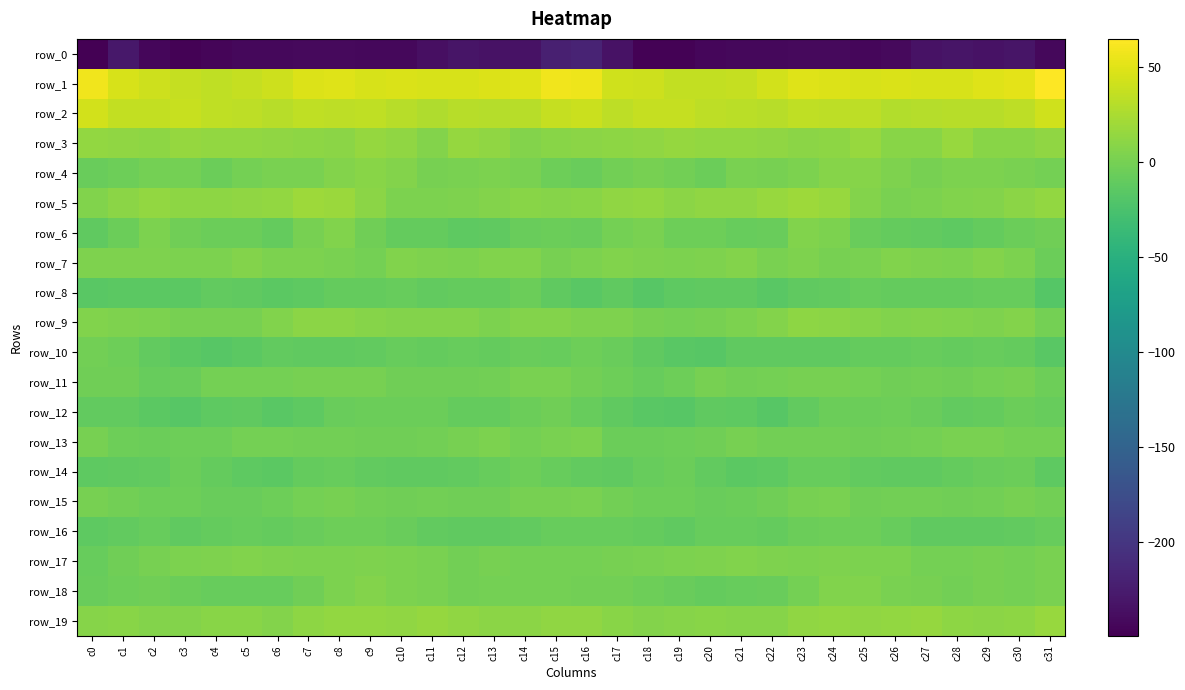

Reading right to left, what are all the values shown in this chart?

row_0: c31=-242.3	c30=-231.6	c29=-234.3	c28=-231.7	c27=-233.8	c26=-240.8	c25=-243.3	c24=-241.3	c23=-241.6	c22=-242.2	c21=-242.1	c20=-244.2	c19=-246.9	c18=-247.0	c17=-234.3	c16=-217.6	c15=-222.2	c14=-234.3	c13=-233.4	c12=-231.4	c11=-236.7	c10=-242.6	c9=-242.9	c8=-240.8	c7=-241.6	c6=-242.0	c5=-242.2	c4=-245.5	c3=-247.7	c2=-243.9	c1=-229.4	c0=-249.2
row_1: c31=64.6	c30=51.2	c29=49.6	c28=46.0	c27=45.8	c26=46.5	c25=45.5	c24=48.5	c23=48.8	c22=42.8	c21=37.4	c20=36.0	c19=35.4	c18=40.2	c17=42.5	c16=56.6	c15=58.2	c14=49.1	c13=48.1	c12=45.8	c11=45.9	c10=46.3	c9=46.2	c8=49.2	c7=47.9	c6=40.2	c5=37.0	c4=34.9	c3=37.1	c2=40.8	c1=45.7	c0=57.4
row_2: c31=41.4	c30=33.3	c29=30.6	c28=30.5	c27=29.2	c26=28.5	c25=33.9	c24=33.8	c23=35.1	c22=31.5	c21=32.3	c20=33.5	c19=37.3	c18=37.4	c17=33.5	c16=39.1	c15=36.9	c14=31.4	c13=29.5	c12=31.2	c11=27.4	c10=31.2	c9=34.3	c8=33.7	c7=35.0	c6=30.9	c5=33.2	c4=34.2	c3=38.4	c2=35.5	c1=35.2	c0=43.7
row_3: c31=12.0	c30=9.3	c29=9.0	c28=16.6	c27=8.6	c26=8.4	c25=15.7	c24=10.8	c23=10.5	c22=12.1	c21=13.2	c20=14.1	c19=14.9	c18=11.9	c17=11.7	c16=10.2	c15=8.8	c14=6.5	c13=12.8	c12=14.9	c11=5.9	c10=12.2	c9=14.6	c8=10.0	c7=11.5	c6=12.6	c5=13.9	c4=14.0	c3=14.5	c2=11.0	c1=13.0	c0=13.4
row_4: c31=-0.8	c30=1.6	c29=3.1	c28=2.2	c27=-0.1	c26=3.7	c25=8.2	c24=7.0	c23=2.5	c22=0.7	c21=1.3	c20=-5.5	c19=-2.6	c18=0.1	c17=-2.8	c16=-6.8	c15=-5.0	c14=1.8	c13=3.1	c12=1.1	c11=0.2	c10=5.9	c9=8.5	c8=5.8	c7=1.5	c6=1.6	c5=-1.1	c4=-5.9	c3=-0.4	c2=-1.2	c1=-4.6	c0=-7.1
row_5: c31=13.4	c30=9.6	c29=6.8	c28=4.5	c27=3.3	c26=1.9	c25=6.2	c24=15.6	c23=18.9	c22=15.6	c21=12.6	c20=12.0	c19=10.4	c18=13.5	c17=12.5	c16=9.1	c15=7.5	c14=8.4	c13=6.0	c12=3.7	c11=2.5	c10=2.1	c9=10.2	c8=17.5	c7=18.7	c6=14.2	c5=12.4	c4=11.1	c3=11.3	c2=13.6	c1=9.7	c0=4.6
row_6: c31=-2.9	c30=-6.0	c29=-10.1	c28=-13.7	c27=-11.1	c26=-9.3	c25=-6.8	c24=3.1	c23=4.6	c22=-7.4	c21=-7.8	c20=-4.9	c19=-5.2	c18=1.9	c17=-1.1	c16=-6.7	c15=-5.9	c14=-7.5	c13=-11.6	c12=-13.4	c11=-10.1	c10=-9.4	c9=-3.0	c8=5.4	c7=0.7	c6=-9.1	c5=-6.0	c4=-5.5	c3=-3.1	c2=2.4	c1=-6.0	c0=-12.1
row_7: c31=-6.2	c30=2.4	c29=6.2	c28=3.0	c27=4.0	c26=5.6	c25=1.2	c24=-0.3	c23=3.5	c22=1.3	c21=6.7	c20=4.0	c19=2.5	c18=3.4	c17=5.4	c16=2.6	c15=0.1	c14=5.0	c13=5.3	c12=3.1	c11=4.2	c10=5.3	c9=-1.0	c8=1.9	c7=2.6	c6=3.1	c5=6.7	c4=2.8	c3=2.6	c2=4.2	c1=3.4	c0=4.4
row_8: c31=-18.7	c30=-8.4	c29=-8.8	c28=-9.8	c27=-9.7	c26=-9.5	c25=-8.0	c24=-10.3	c23=-11.5	c22=-15.2	c21=-12.0	c20=-11.9	c19=-12.8	c18=-16.3	c17=-12.3	c16=-15.1	c15=-11.9	c14=-6.2	c13=-10.0	c12=-9.0	c11=-10.7	c10=-8.0	c9=-9.5	c8=-10.1	c7=-13.3	c6=-13.9	c5=-12.2	c4=-11.4	c3=-14.9	c2=-14.8	c1=-14.1	c0=-15.8
row_9: c31=-0.5	c30=6.0	c29=3.5	c28=4.7	c27=6.6	c26=5.6	c25=7.3	c24=9.6	c23=10.8	c22=5.9	c21=2.2	c20=0.4	c19=-0.4	c18=0.9	c17=3.4	c16=3.8	c15=6.6	c14=6.7	c13=3.1	c12=6.0	c11=6.0	c10=6.2	c9=7.6	c8=10.6	c7=9.6	c6=4.7	c5=0.8	c4=0.1	c3=-0.3	c2=2.1	c1=3.3	c0=4.9
row_10: c31=-15.9	c30=-9.6	c29=-8.6	c28=-9.5	c27=-8.5	c26=-9.1	c25=-9.4	c24=-11.7	c23=-12.3	c22=-12.0	c21=-12.3	c20=-16.8	c19=-15.8	c18=-11.6	c17=-7.2	c16=-5.0	c15=-8.6	c14=-7.7	c13=-9.4	c12=-8.8	c11=-9.0	c10=-8.5	c9=-10.8	c8=-11.9	c7=-12.4	c6=-10.9	c5=-14.5	c4=-17.4	c3=-13.9	c2=-10.6	c1=-4.8	c0=-2.2
row_11: c31=-4.4	c30=0.8	c29=-1.1	c28=-3.1	c27=-2.8	c26=-4.0	c25=-1.0	c24=0.3	c23=0.4	c22=-1.3	c21=-1.6	c20=-0.3	c19=-4.4	c18=-8.5	c17=-5.1	c16=-2.0	c15=0.9	c14=1.8	c13=-2.1	c12=-3.0	c11=-3.5	c10=-3.1	c9=-0.1	c8=0.2	c7=0.1	c6=-1.4	c5=-1.1	c4=-1.0	c3=-6.7	c2=-8.2	c1=-3.0	c0=-3.2
row_12: c31=-7.9	c30=-5.5	c29=-9.5	c28=-10.4	c27=-6.7	c26=-5.3	c25=-5.5	c24=-5.9	c23=-11.1	c22=-16.4	c21=-13.2	c20=-11.9	c19=-16.7	c18=-15.3	c17=-11.9	c16=-7.8	c15=-3.7	c14=-6.2	c13=-10.0	c12=-9.5	c11=-5.9	c10=-5.3	c9=-5.3	c8=-7.6	c7=-13.2	c6=-15.8	c5=-11.7	c4=-13.5	c3=-17.3	c2=-14.0	c1=-10.8	c0=-11.1
row_13: c31=-0.8	c30=-0.7	c29=1.1	c28=0.9	c27=-1.2	c26=-2.4	c25=-3.8	c24=-2.5	c23=-1.7	c22=-2.1	c21=0.4	c20=-3.3	c19=-4.2	c18=-5.4	c17=-5.6	c16=2.1	c15=2.0	c14=-0.6	c13=2.2	c12=-0.2	c11=-1.7	c10=-2.8	c9=-3.7	c8=-2.0	c7=-1.7	c6=-0.7	c5=-0.8	c4=-4.1	c3=-4.7	c2=-5.9	c1=-4.1	c0=-0.0
row_14: c31=-12.9	c30=-5.7	c29=-7.3	c28=-10.1	c27=-12.2	c26=-12.6	c25=-10.9	c24=-8.7	c23=-8.6	c22=-12.9	c21=-14.0	c20=-10.3	c19=-6.2	c18=-8.7	c17=-11.8	c16=-10.5	c15=-8.8	c14=-4.9	c13=-8.9	c12=-10.7	c11=-12.5	c10=-12.0	c9=-10.3	c8=-8.4	c7=-9.4	c6=-14.1	c5=-12.9	c4=-9.1	c3=-5.8	c2=-10.6	c1=-12.2	c0=-12.7
row_15: c31=-1.8	c30=0.7	c29=-1.9	c28=-3.8	c27=-2.7	c26=-2.8	c25=-3.5	c24=0.9	c23=0.0	c22=-3.6	c21=-5.6	c20=-7.5	c19=-5.0	c18=-4.4	c17=-2.7	c16=1.3	c15=0.4	c14=0.7	c13=-3.5	c12=-3.2	c11=-2.4	c10=-3.6	c9=-1.9	c8=0.8	c7=-0.8	c6=-4.3	c5=-6.7	c4=-7.1	c3=-4.1	c2=-4.5	c1=-1.7	c0=0.2
row_16: c31=-8.0	c30=-10.3	c29=-11.4	c28=-11.5	c27=-11.4	c26=-8.0	c25=-5.2	c24=-4.2	c23=-5.8	c22=-9.8	c21=-8.0	c20=-8.5	c19=-11.6	c18=-10.0	c17=-8.5	c16=-8.2	c15=-8.7	c14=-11.2	c13=-11.4	c12=-11.6	c11=-10.4	c10=-6.8	c9=-4.6	c8=-4.5	c7=-7.4	c6=-9.1	c5=-7.9	c4=-9.6	c3=-11.9	c2=-8.6	c1=-10.5	c0=-13.6
row_17: c31=0.9	c30=-1.1	c29=0.5	c28=-1.5	c27=-0.7	c26=2.8	c25=3.0	c24=3.4	c23=2.4	c22=3.3	c21=5.0	c20=3.8	c19=3.2	c18=1.5	c17=-0.1	c16=-0.7	c15=-0.7	c14=-0.5	c13=-0.0	c12=-2.0	c11=1.3	c10=2.4	c9=3.6	c8=2.8	c7=2.8	c6=4.2	c5=4.9	c4=3.6	c3=2.7	c2=0.8	c1=-3.3	c0=-8.0
row_18: c31=1.5	c30=-0.6	c29=-0.2	c28=-1.8	c27=0.1	c26=1.7	c25=4.8	c24=5.3	c23=-0.7	c22=-7.4	c21=-8.2	c20=-9.3	c19=-7.2	c18=-4.3	c17=-2.7	c16=-2.3	c15=-1.4	c14=-0.4	c13=-0.8	c12=-1.6	c11=1.1	c10=2.3	c9=6.0	c8=3.3	c7=-3.3	c6=-8.0	c5=-8.7	c4=-8.9	c3=-5.9	c2=-3.8	c1=-5.1	c0=-7.6
row_19: c31=16.1	c30=10.8	c29=9.6	c28=11.4	c27=15.0	c26=13.9	c25=12.9	c24=14.3	c23=12.9	c22=7.4	c21=7.9	c20=9.0	c19=7.6	c18=6.2	c17=9.4	c16=12.1	c15=12.8	c14=9.5	c13=10.0	c12=13.0	c11=14.9	c10=13.1	c9=13.4	c8=13.9	c7=11.6	c6=6.6	c5=8.8	c4=8.5	c3=6.8	c2=6.9	c1=8.7	c0=7.9